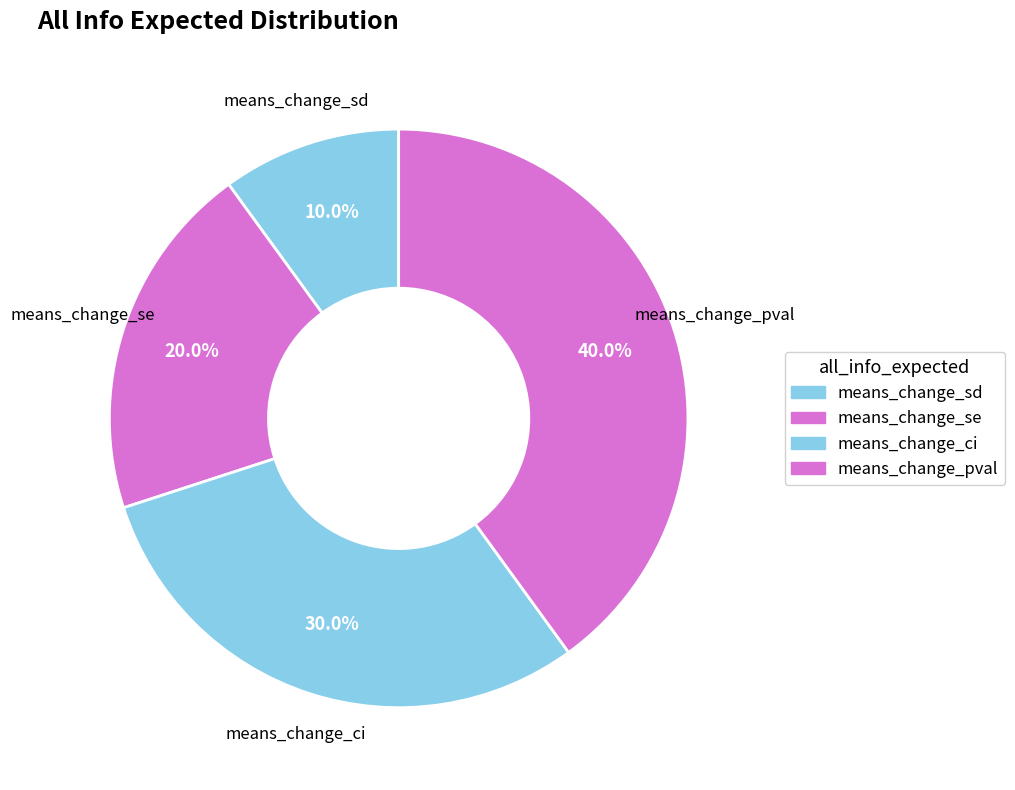

To the nearest percent, what is the average slice percentage?

25%